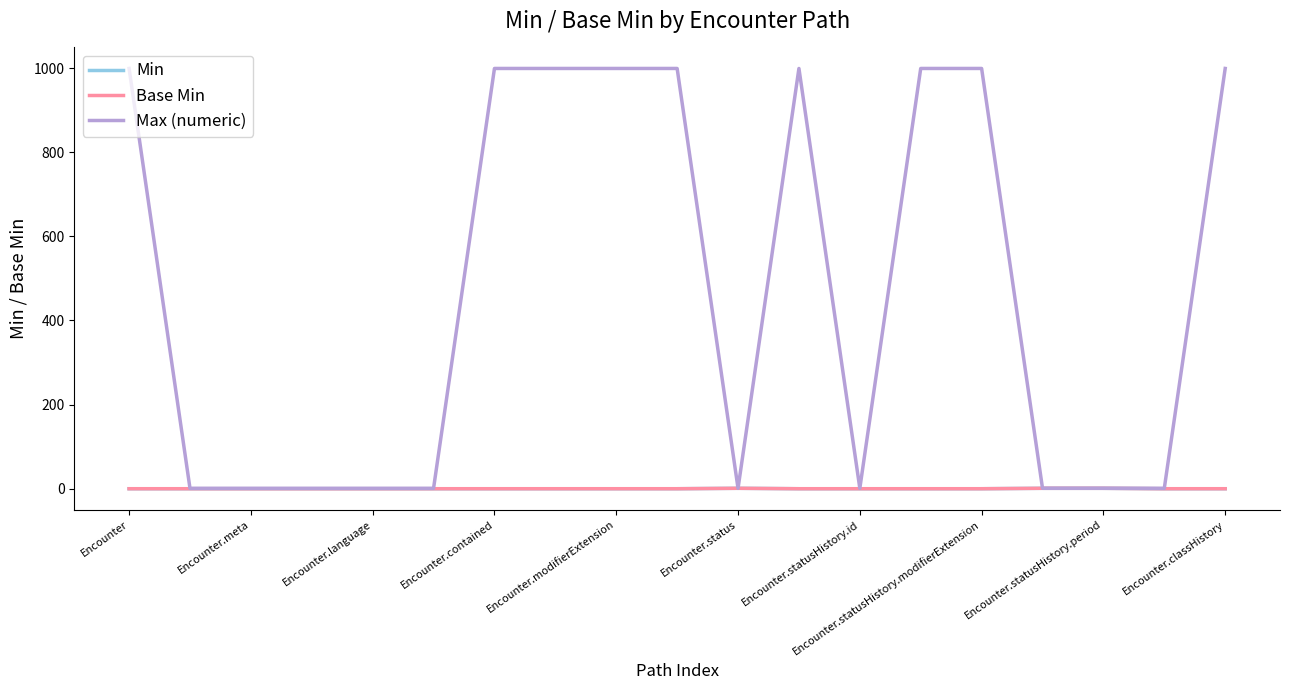

Does the chart have visible grid lines?

No